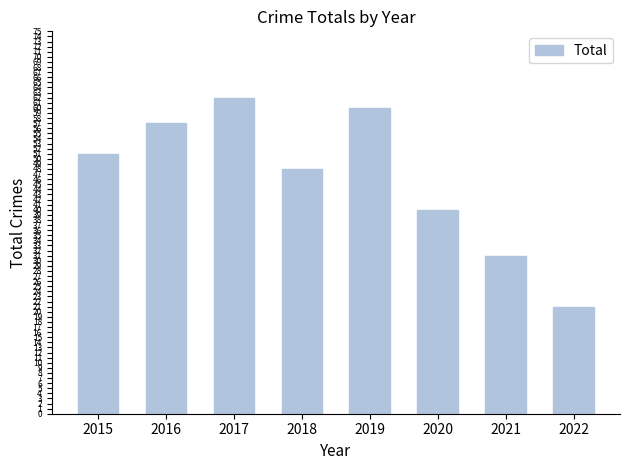

What is the change in value from 2015 to 2018?

-3